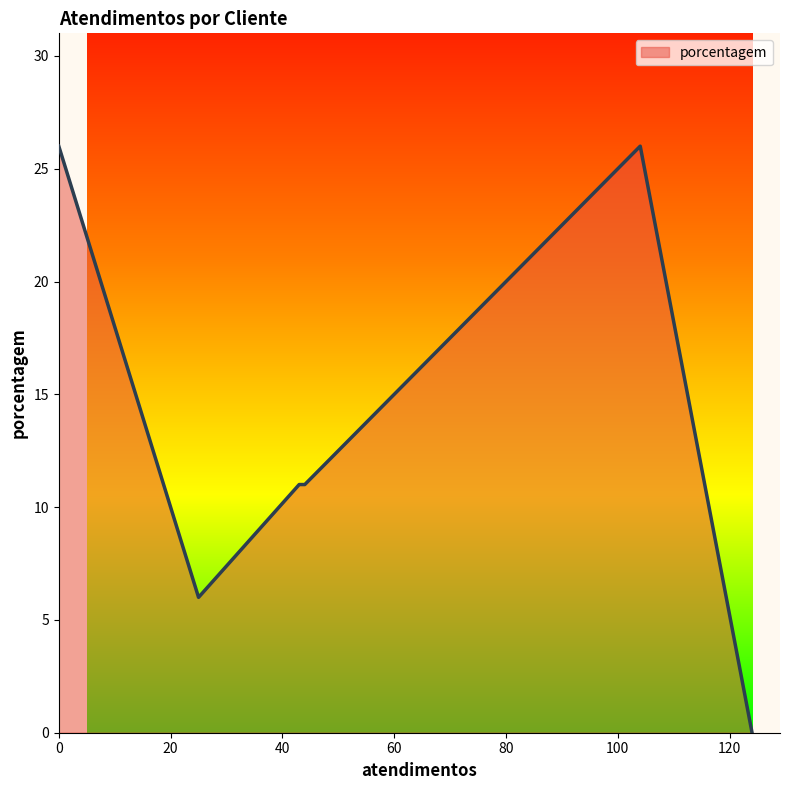

True or false: the data has more than 2 interior local peaks.

False